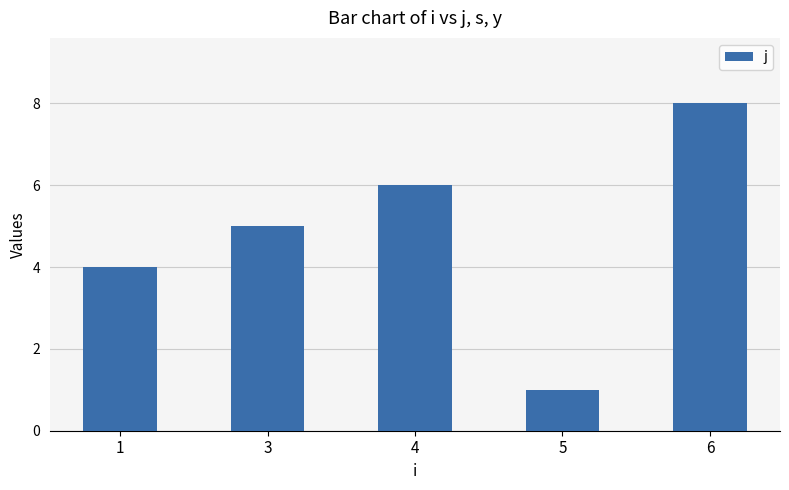

What is the sum of the values at 3 and 5?

6